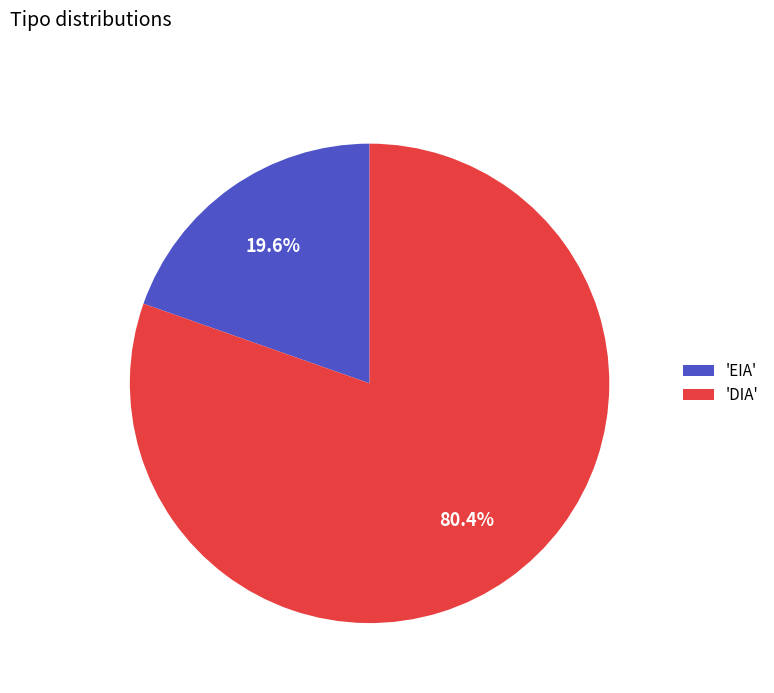

To the nearest percent, what is the average slice percentage?

50%